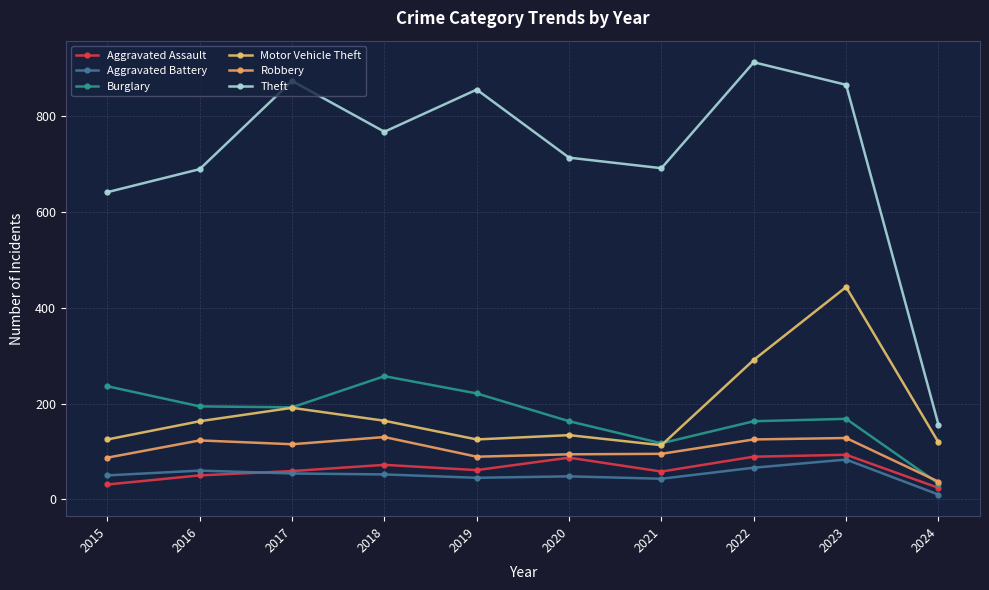

Between 2018 and 2019, which series saw the biggest shift?

Theft